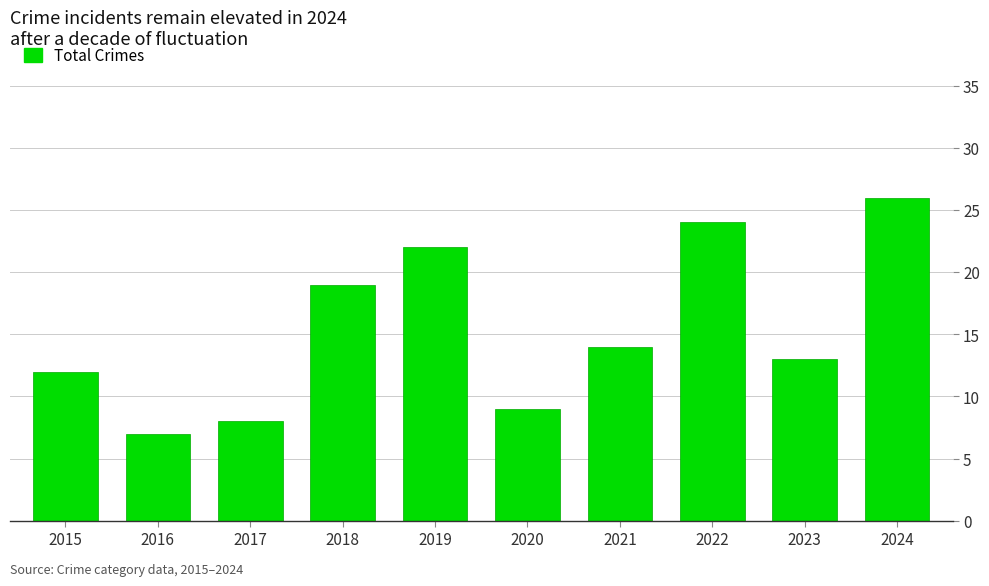

Count the number of categories in the chart.

10